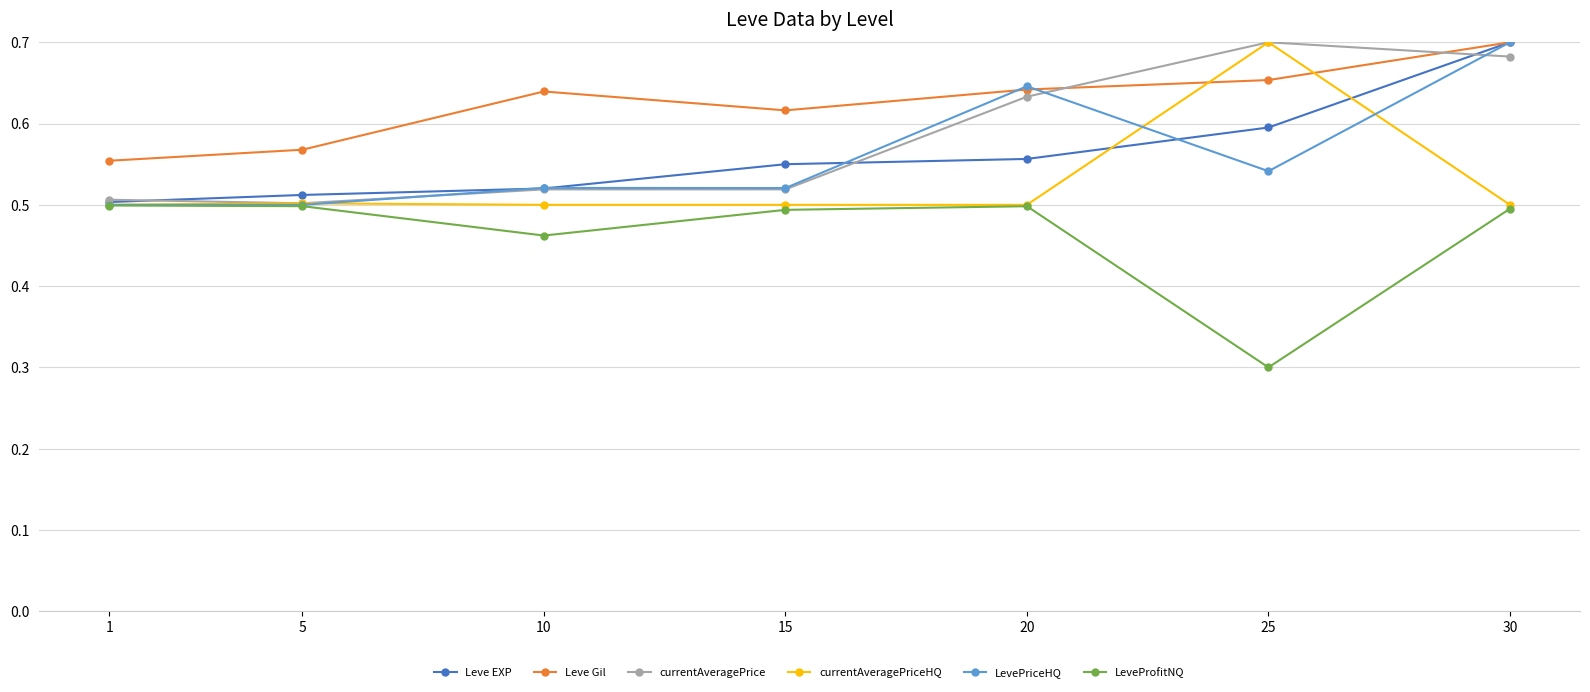

What is the total value across all series at 10?

3.2